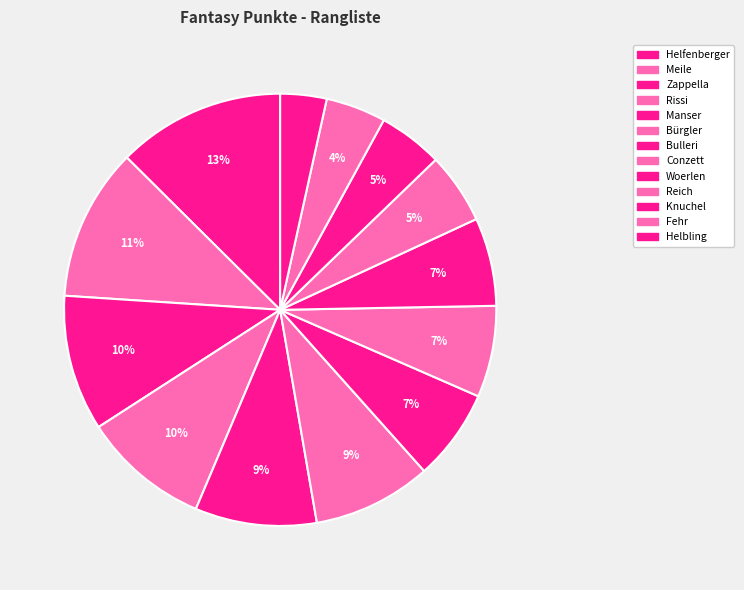

To the nearest percent, what portion does Manser represent?

9%